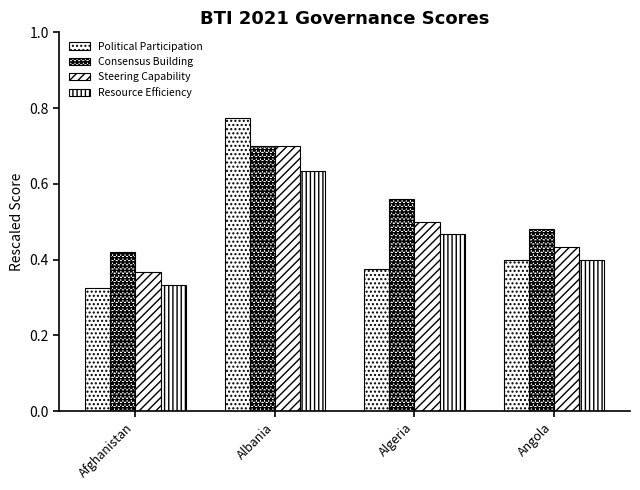

List the series in order of their peak value, highest first.

Political Participation, Consensus Building, Steering Capability, Resource Efficiency